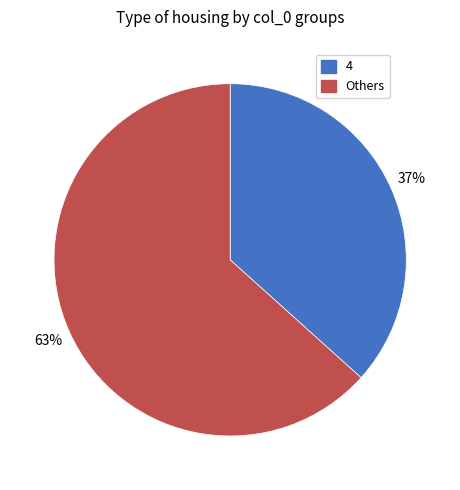

Is it true that Others is 63% of the pie?

True